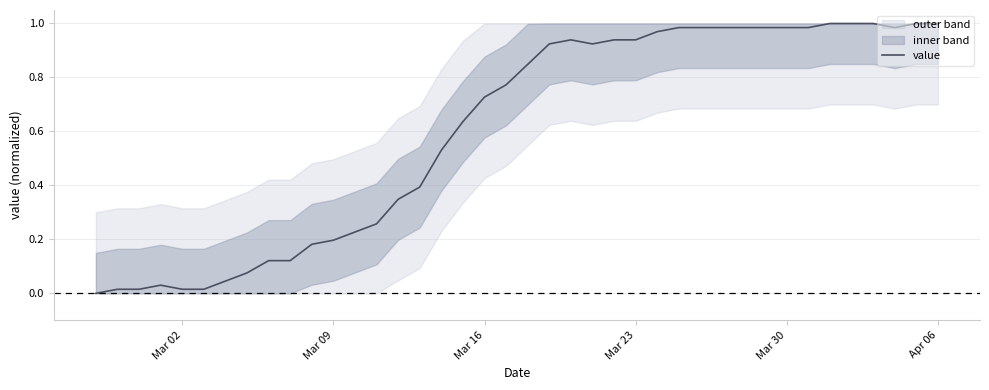

Where is the data nearest to the value 0?

Mar 02